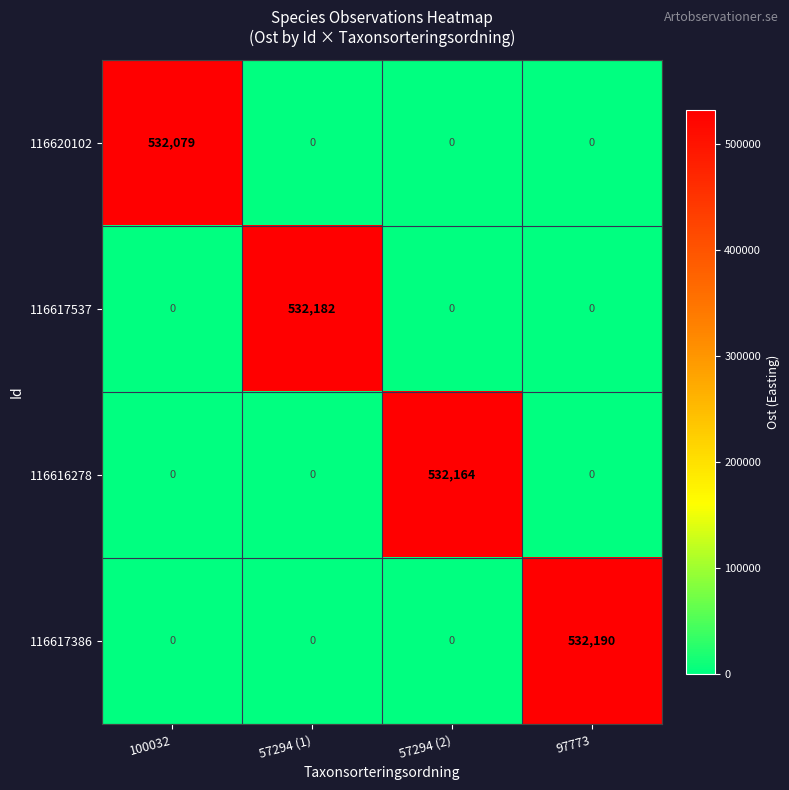

Reading right to left, list all the values displayed in this chart.

116620102: 97773=0	57294 (2)=0	57294 (1)=0	100032=532079
116617537: 97773=0	57294 (2)=0	57294 (1)=532182	100032=0
116616278: 97773=0	57294 (2)=532164	57294 (1)=0	100032=0
116617386: 97773=532190	57294 (2)=0	57294 (1)=0	100032=0